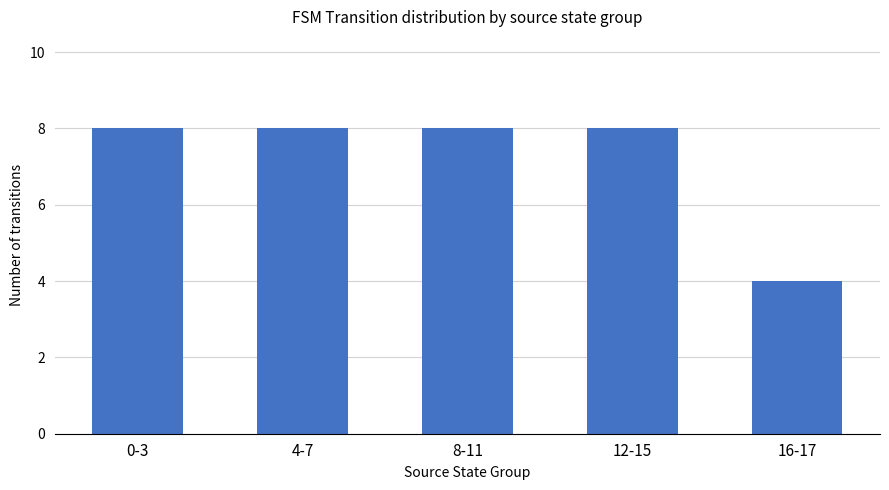

What is the change in value from 0-3 to 16-17?

-4